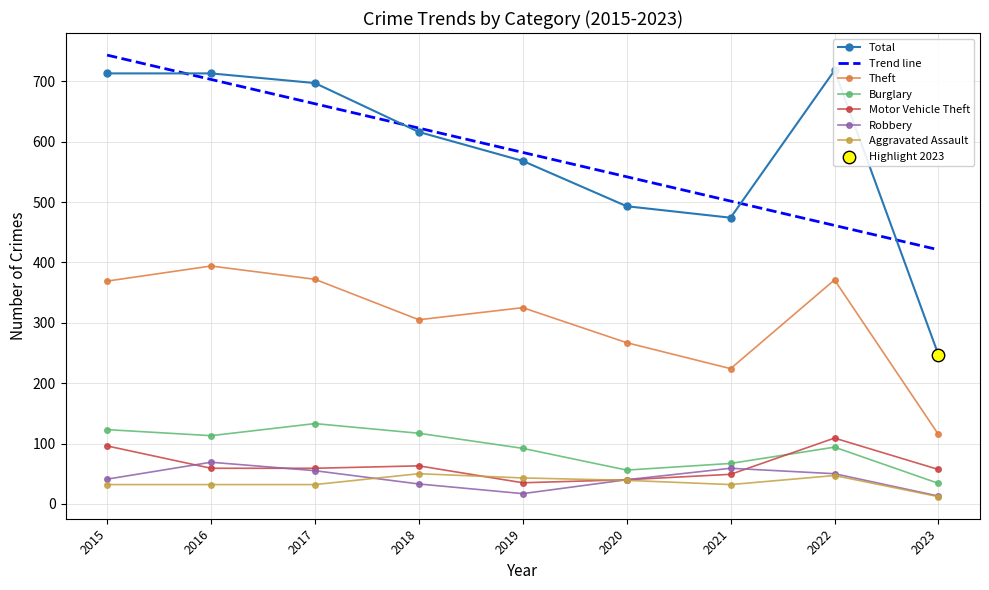

What is the total value across all series at 2015?

1374